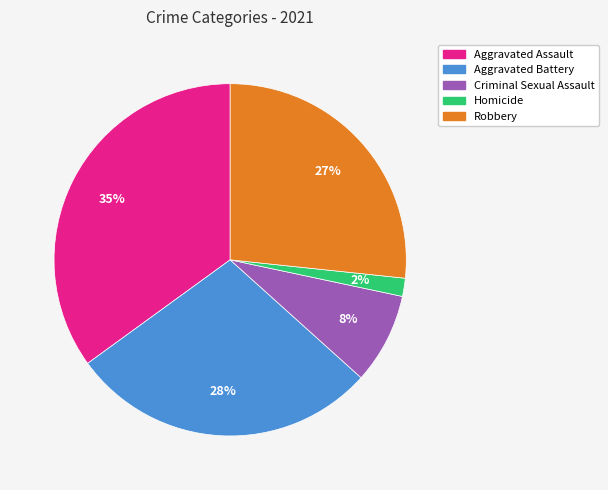

To the nearest percent, what portion does Aggravated Assault represent?

35%